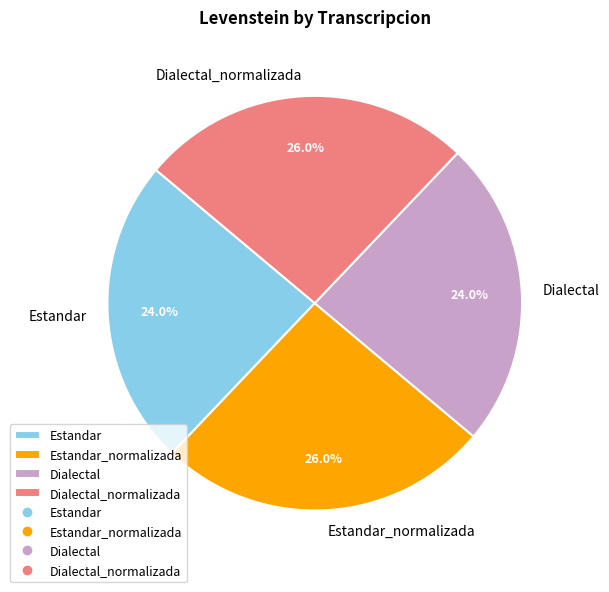

How many segments does this pie chart have?

4